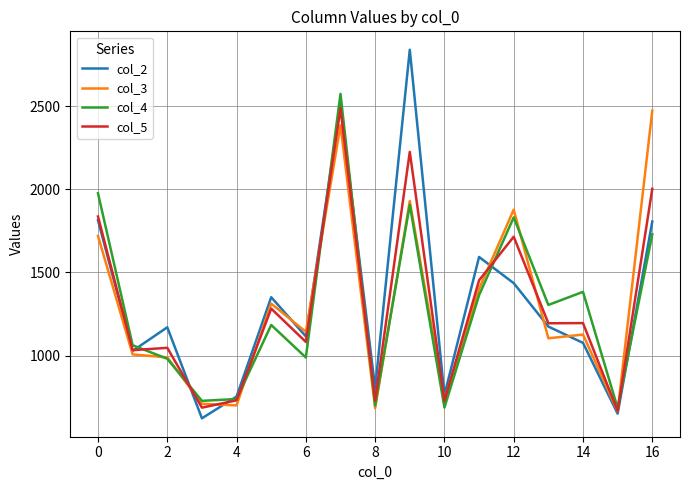

What is the minimum value shown in the chart?

623.3